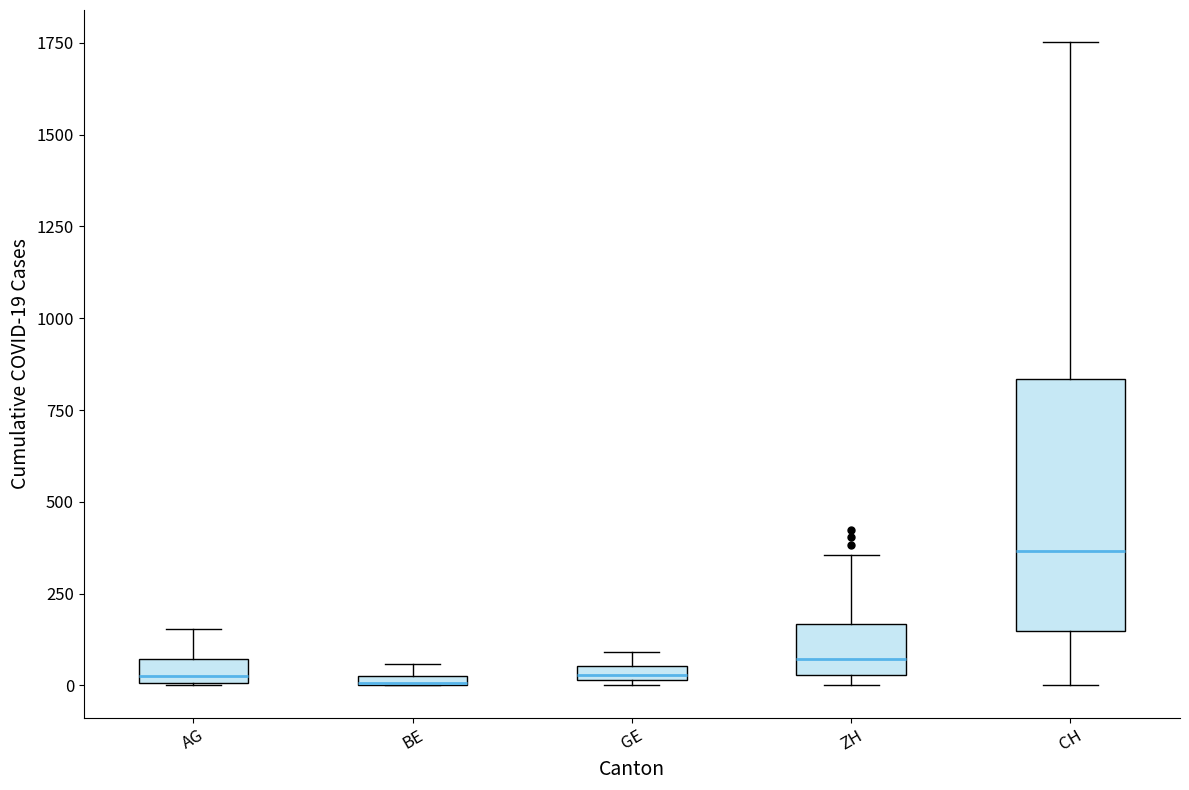

Where is the upper edge of the box for BE on the y-axis? The values are not printed on the chart, so give them approximately, as read against the axis.

50